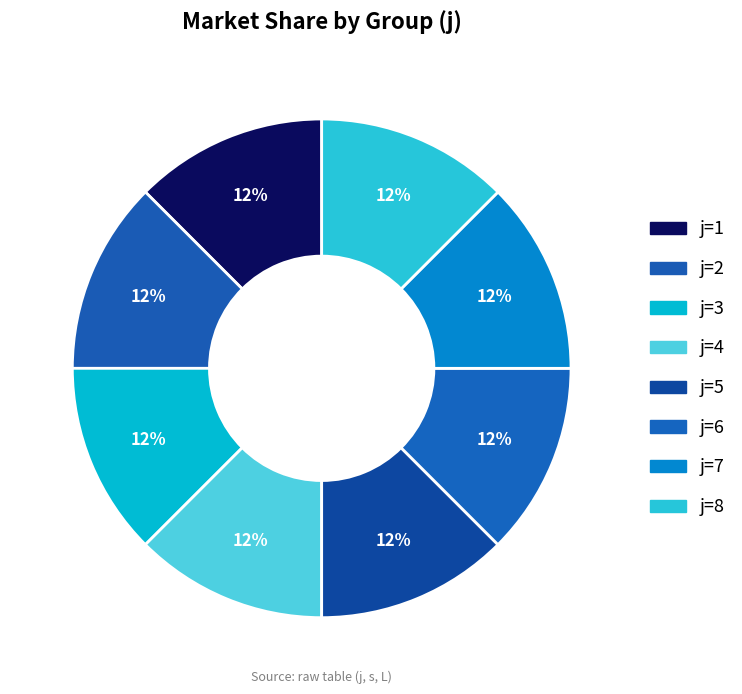

How many segments does this pie chart have?

8